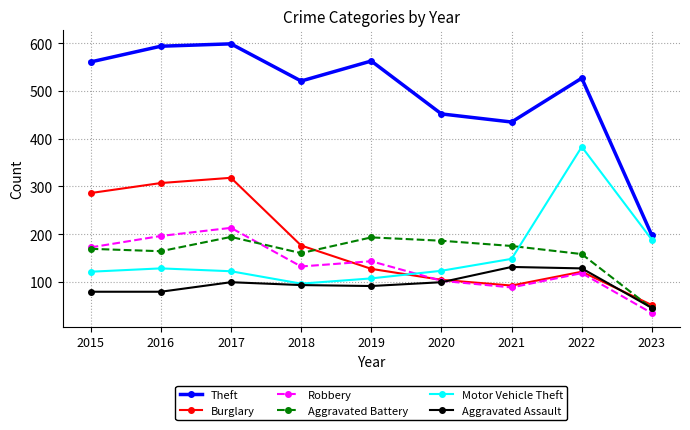

True or false: Theft has a value of 273 at 2016.

False